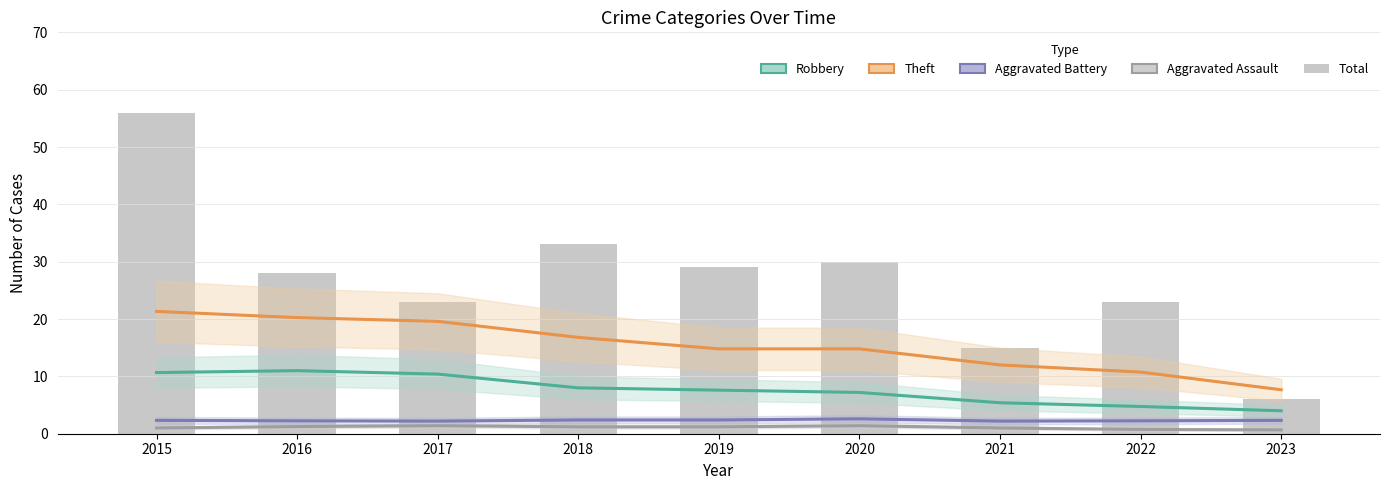

What is the difference between the maximum and second lowest values in the Theft series?

10.6